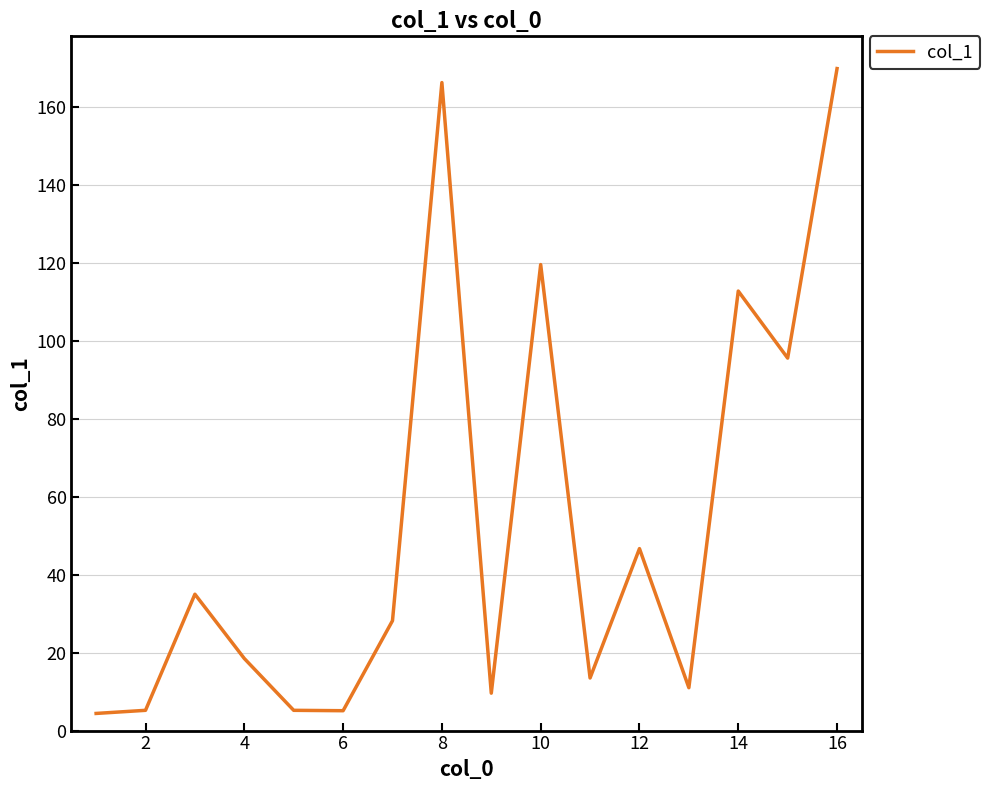

What is the difference between the maximum and minimum values?

165.5